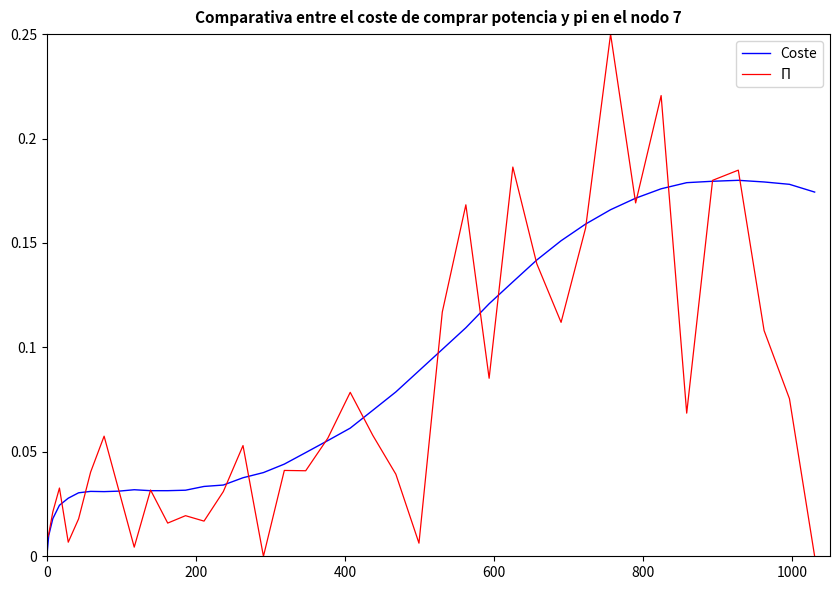

Which series has the largest total across all categories?

Coste